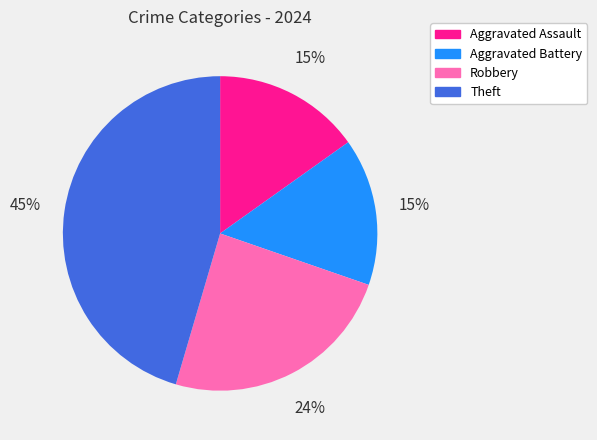

How many slices are in this pie chart?

4